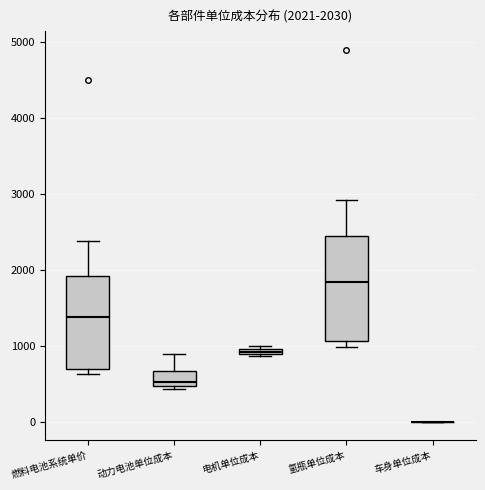

Which box is the tallest, from its lower edge to its upper edge?

氢瓶单位成本